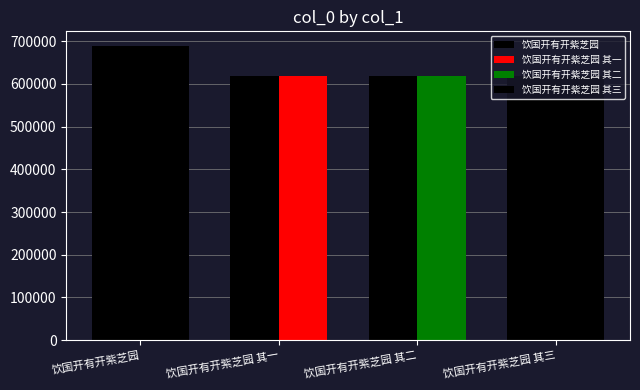

The chart shows a value of 688953 at 饮国开有开紫芝园. True or false?

True